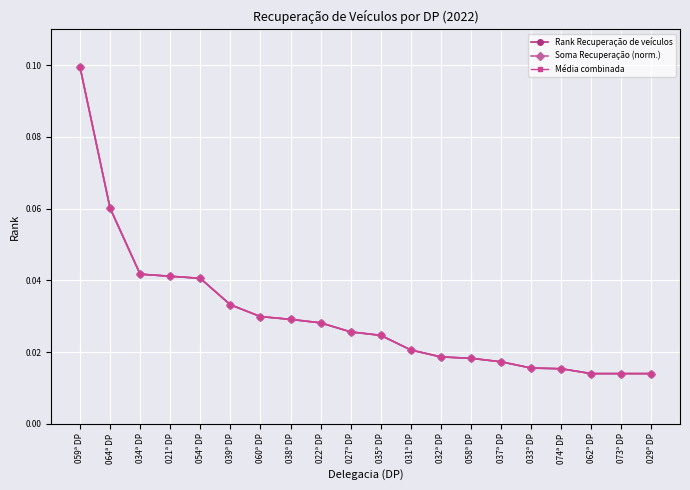

True or false: Rank Recuperação de veículos and Soma Recuperação (norm.) intersect in this chart.

False